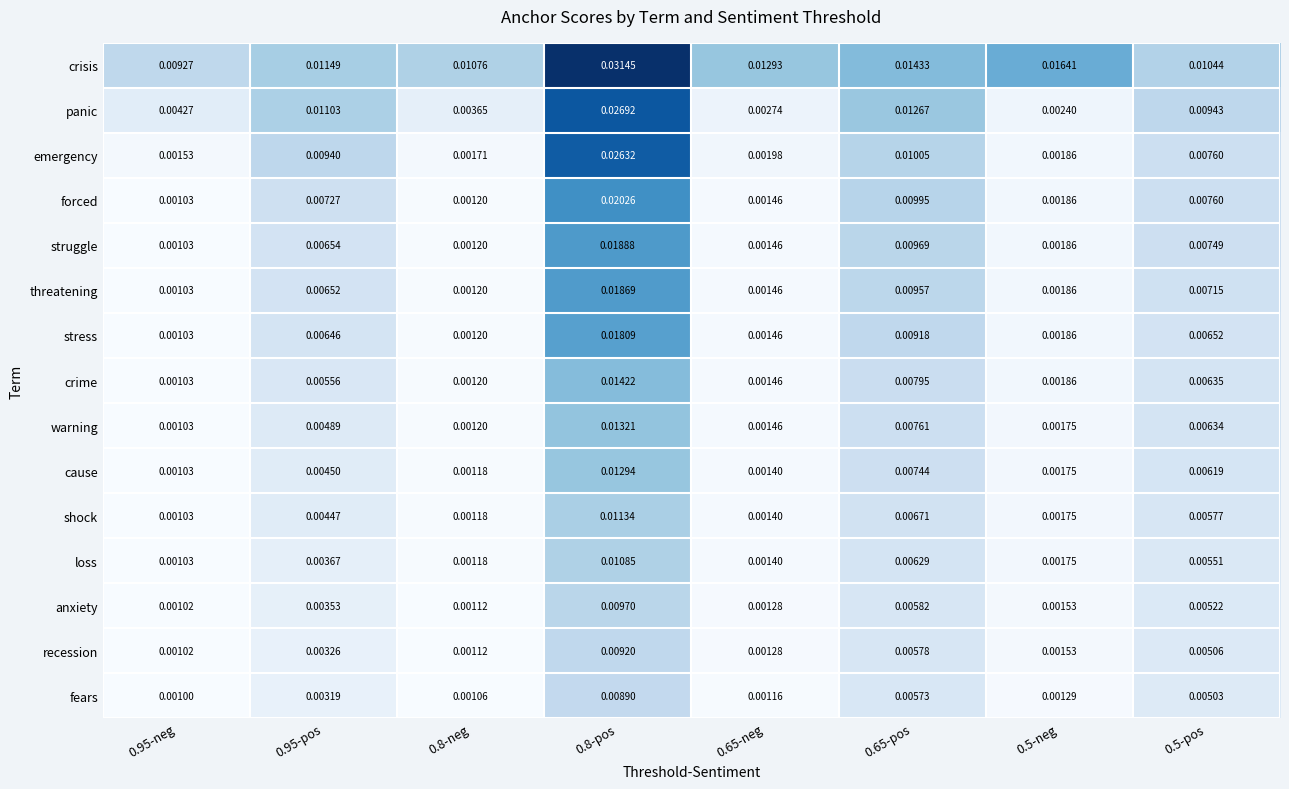

Which series has the widest spread of values?

emergency